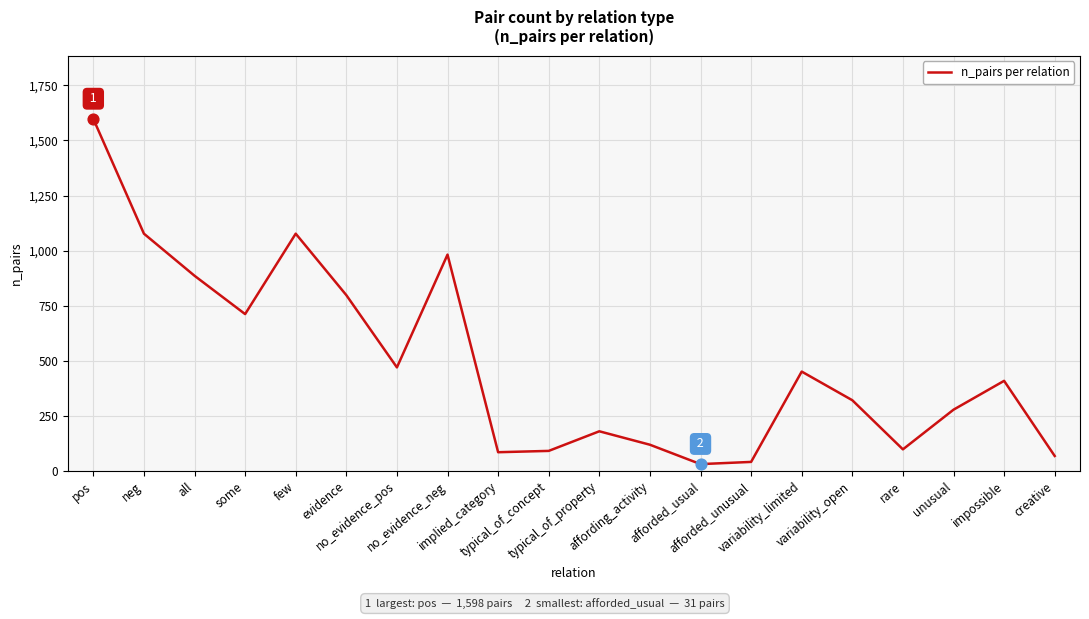

What is the change in value from afforded_unusual to creative?

+27